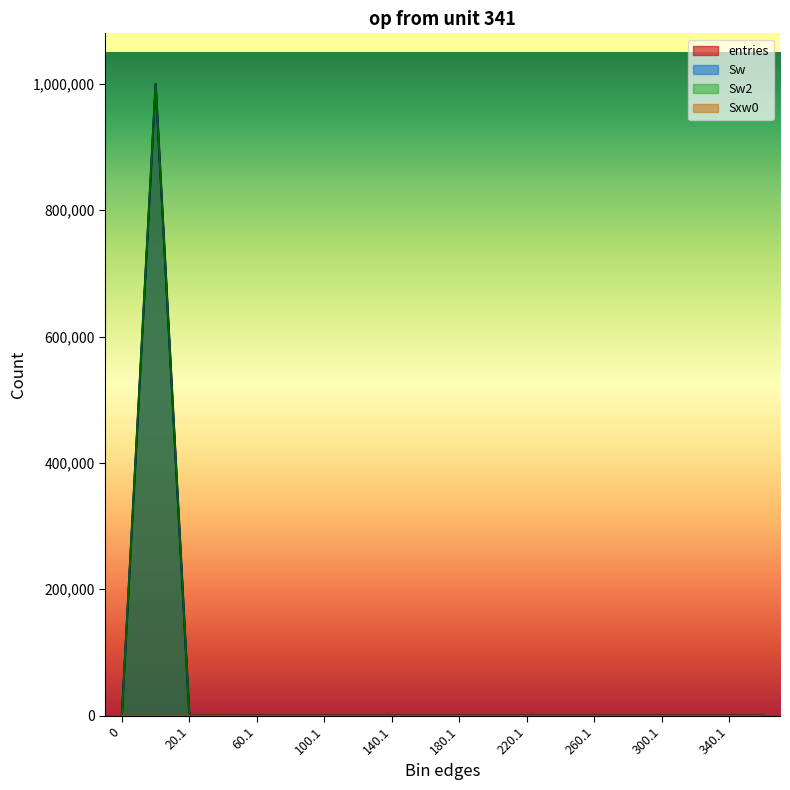

What position from the left is 360.1?

20